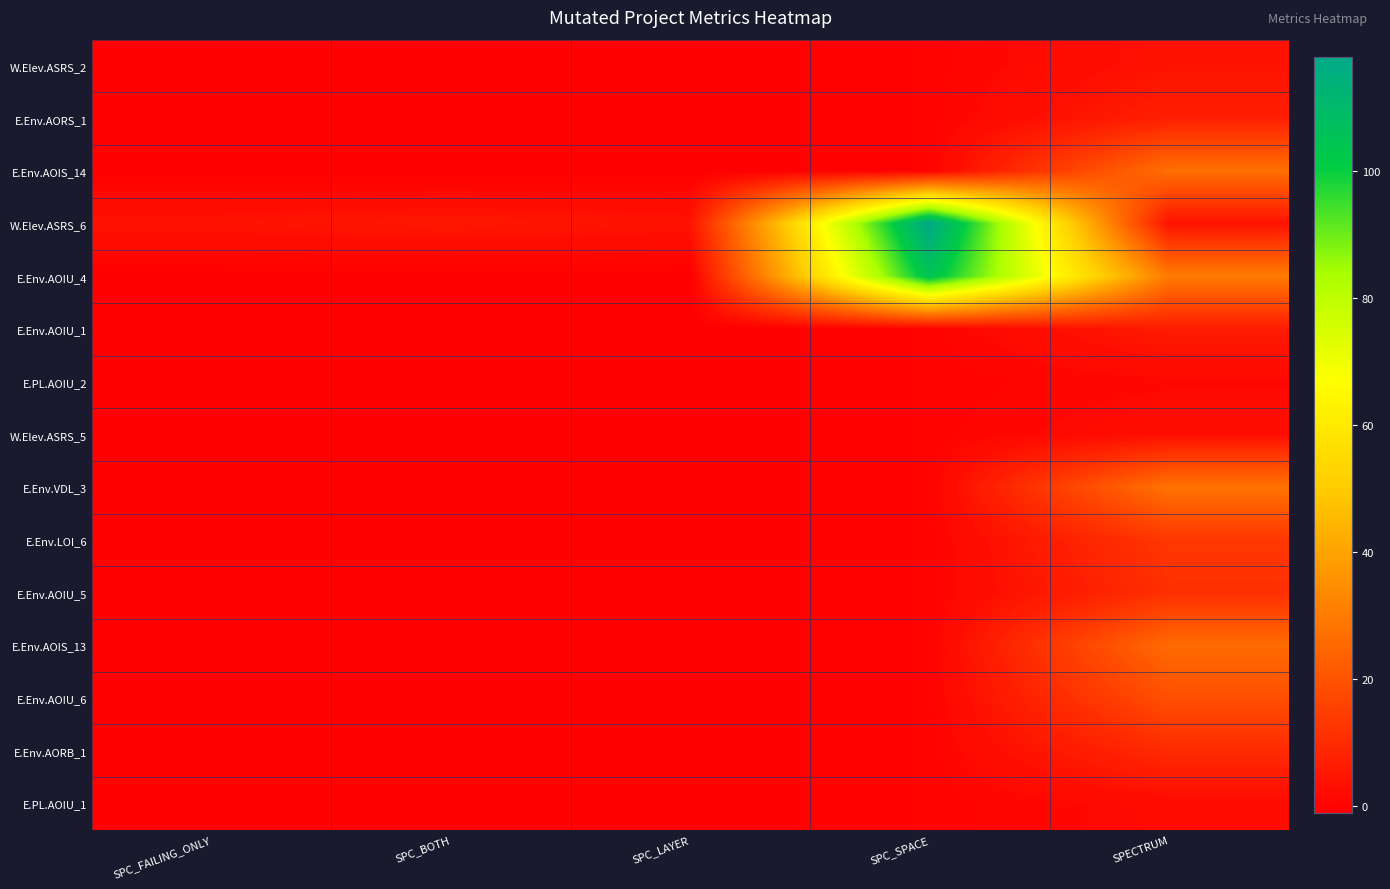

How many categories are shown in the chart?

5